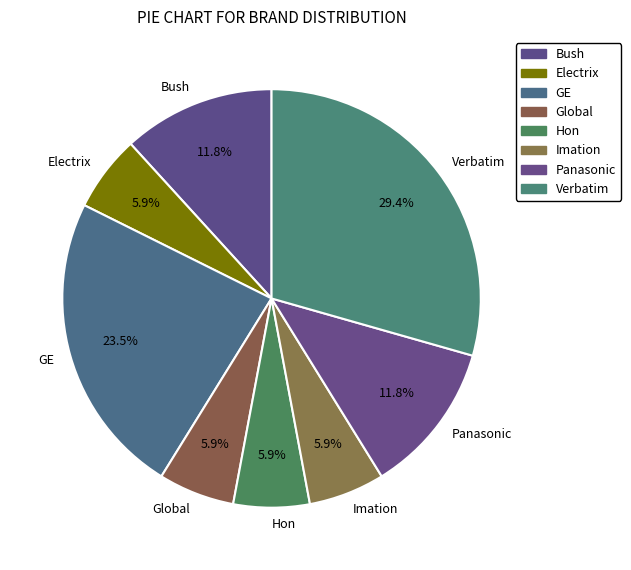

Is Electrix the majority of the pie?

No